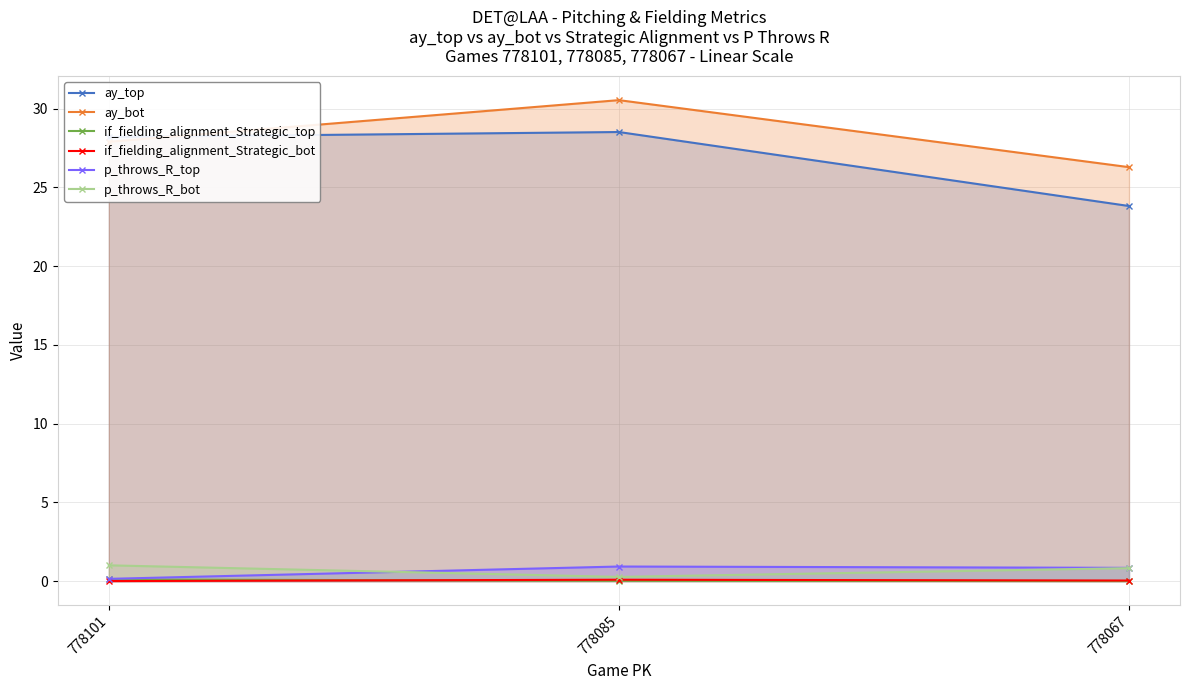

How many lines are shown in the chart?

6